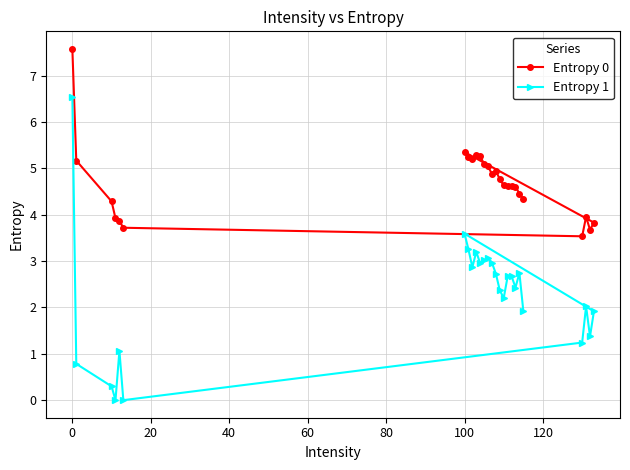

True or false: Entropy 1 and Entropy 0 cross at least once.

False